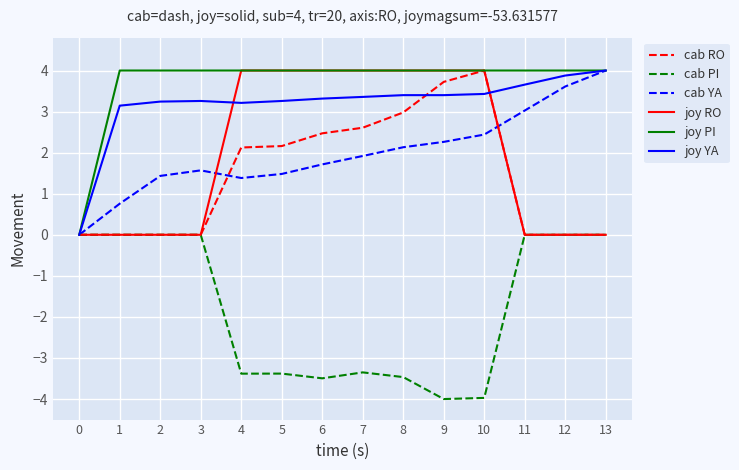

What is the greatest value displayed?

4.0